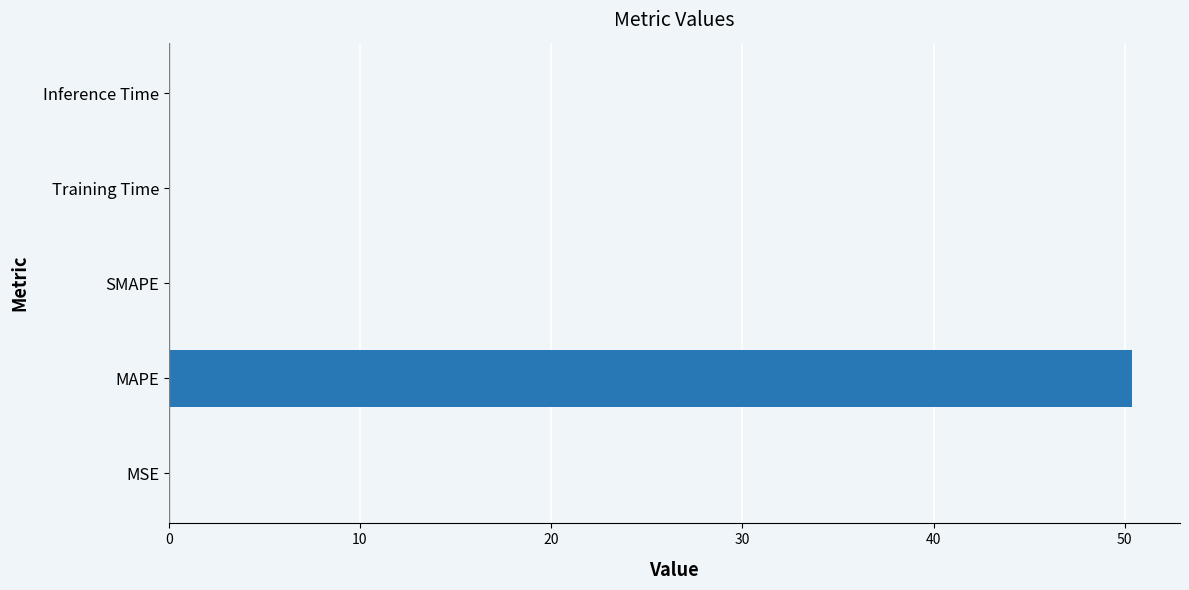

Which has a higher value, MAPE or SMAPE?

MAPE